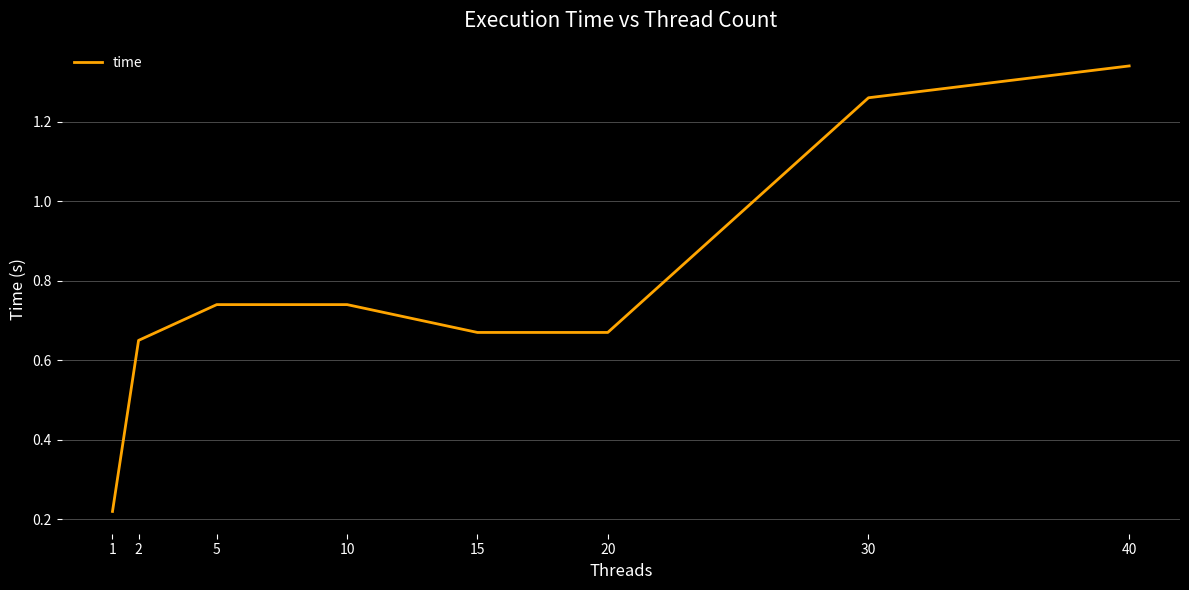

Is it true that the value at 5 is 0.5?

False